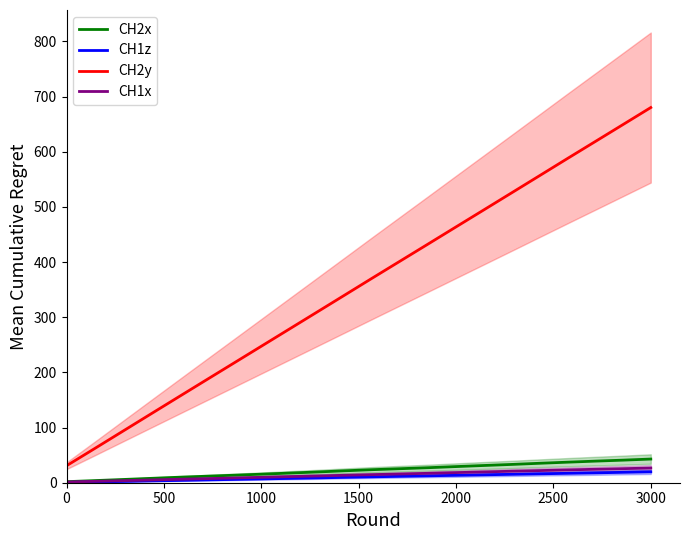

True or false: CH2y and CH2x cross at least once.

False